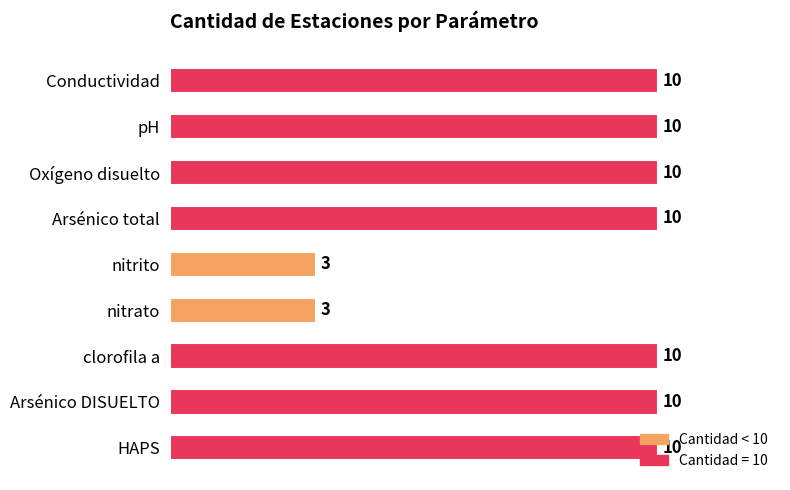

The chart shows a value of 1 at nitrito. True or false?

False